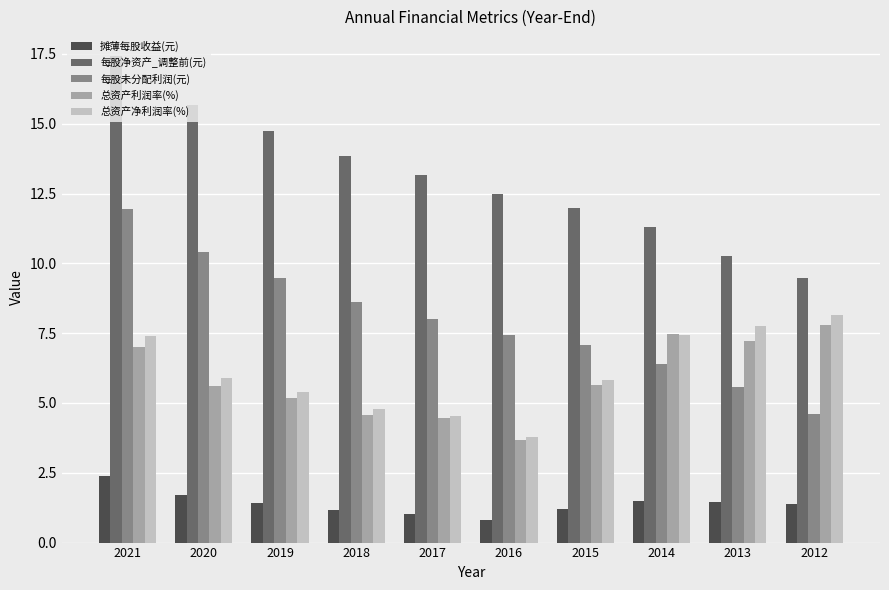

What is the average value of the 总资产净利润率(%) series?

6.1